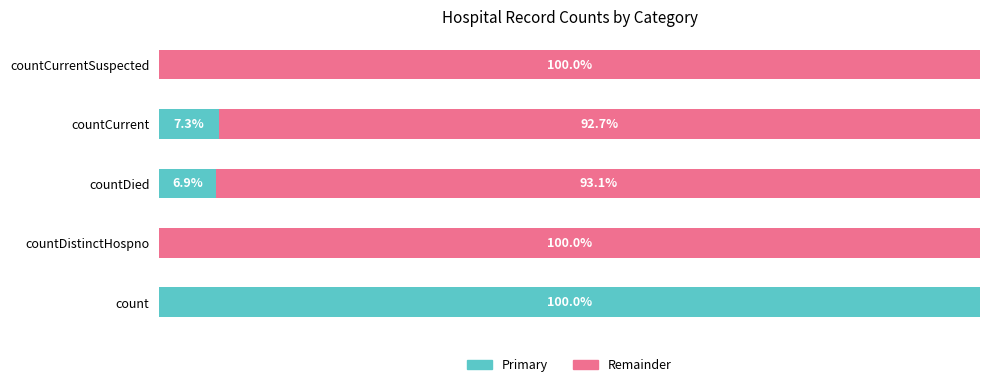

Are the bars grouped side by side (vs. stacked)?

No